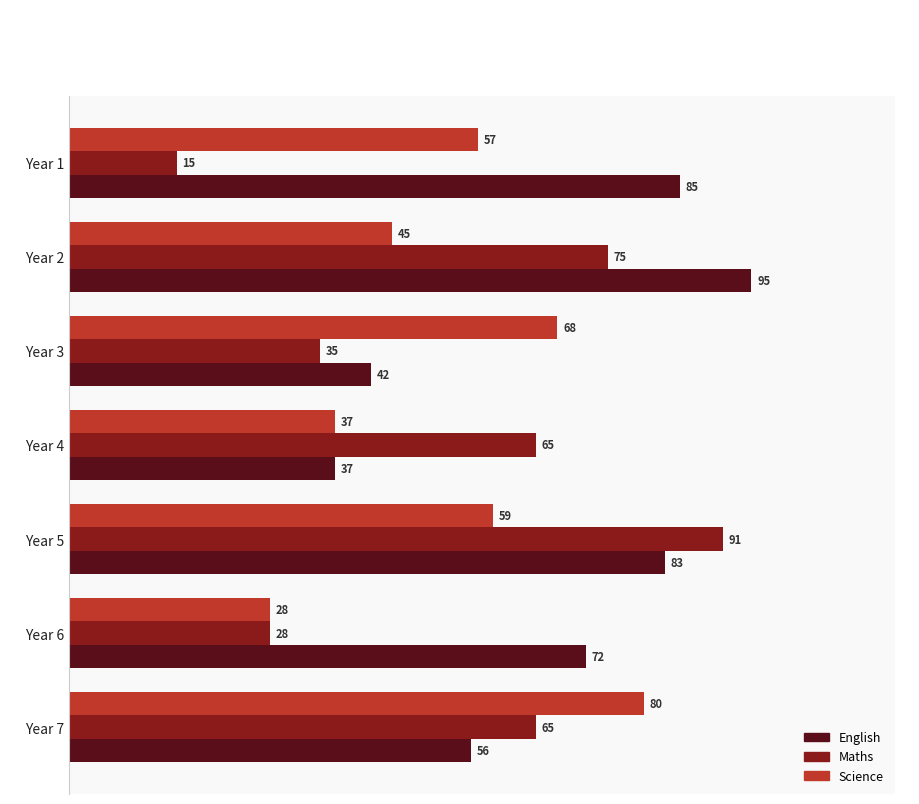

Rank the categories by Science value from highest to lowest.

Year 7, Year 3, Year 5, Year 1, Year 2, Year 4, Year 6